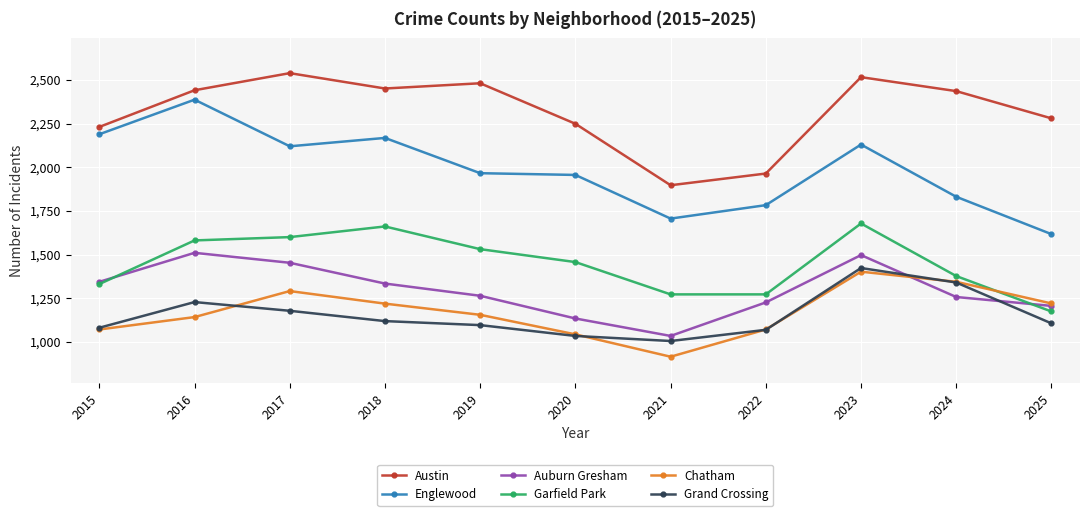

What is the value of the Auburn Gresham point at the 2nd from the left?

1510